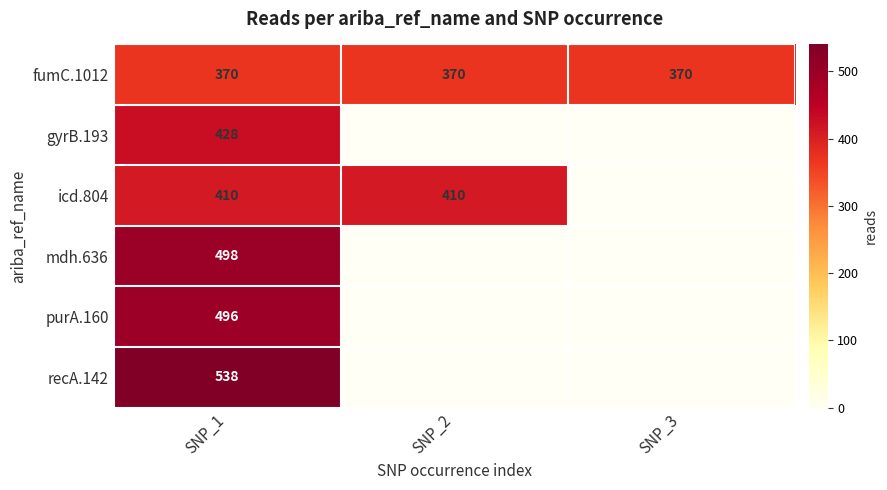

What is the difference between the highest and lowest values at SNP_1?

168